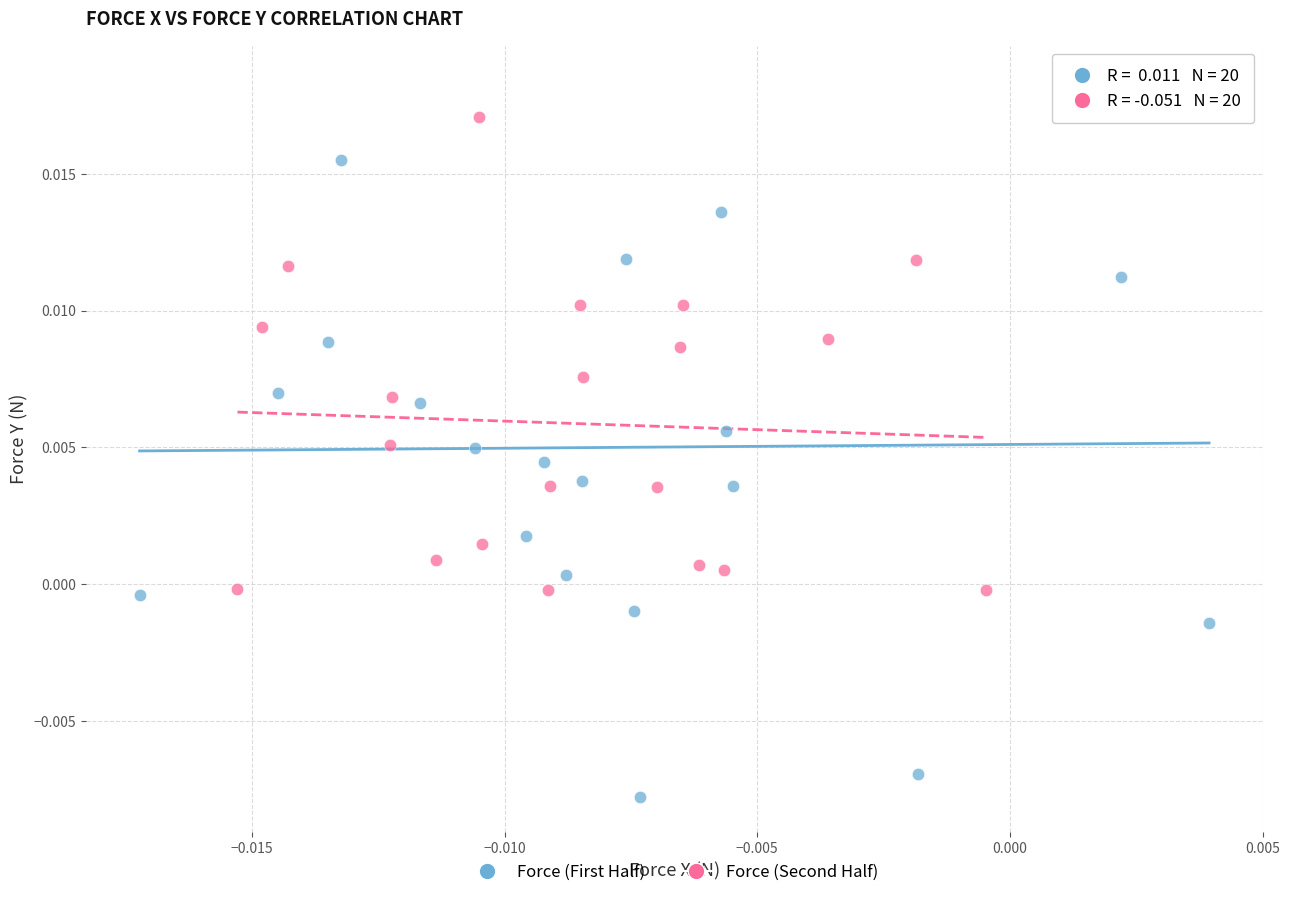

Which series reaches the maximum Y coordinate?

Force (First Half)